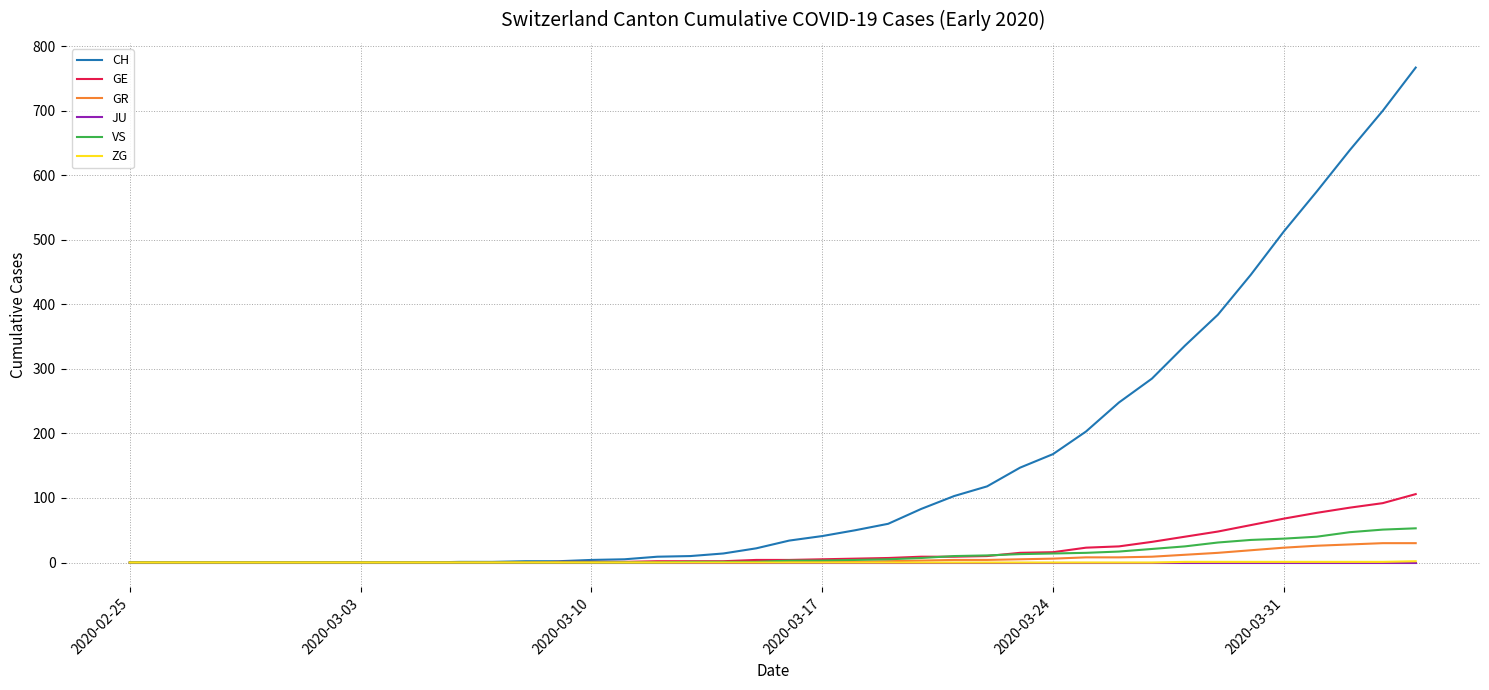

Is this an area chart (filled region under the line)?

No